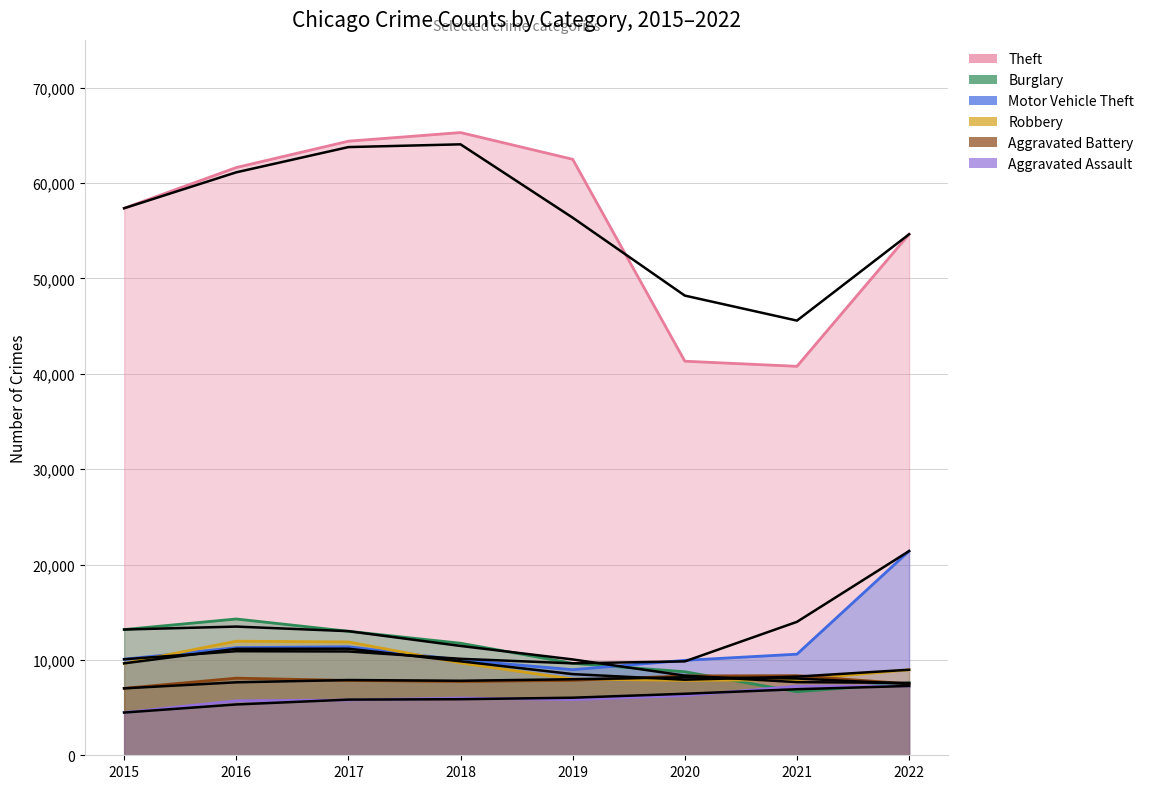

True or false: Burglary has more than 2 points higher than both neighbors.

False